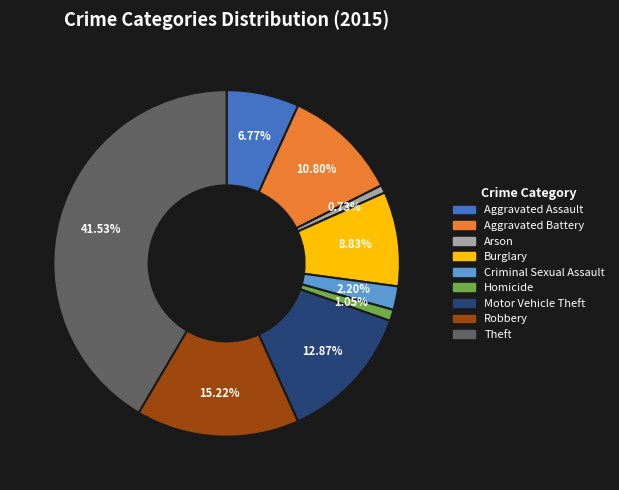

To the nearest percent, what is the average slice percentage?

11%